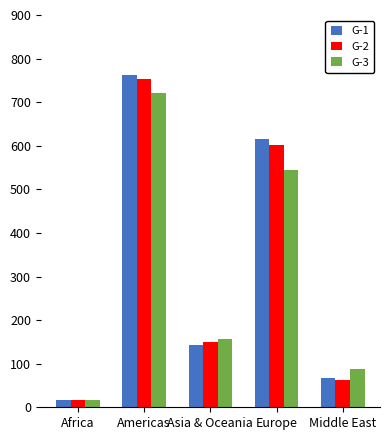

How many values in the G-2 series are below 149?

2